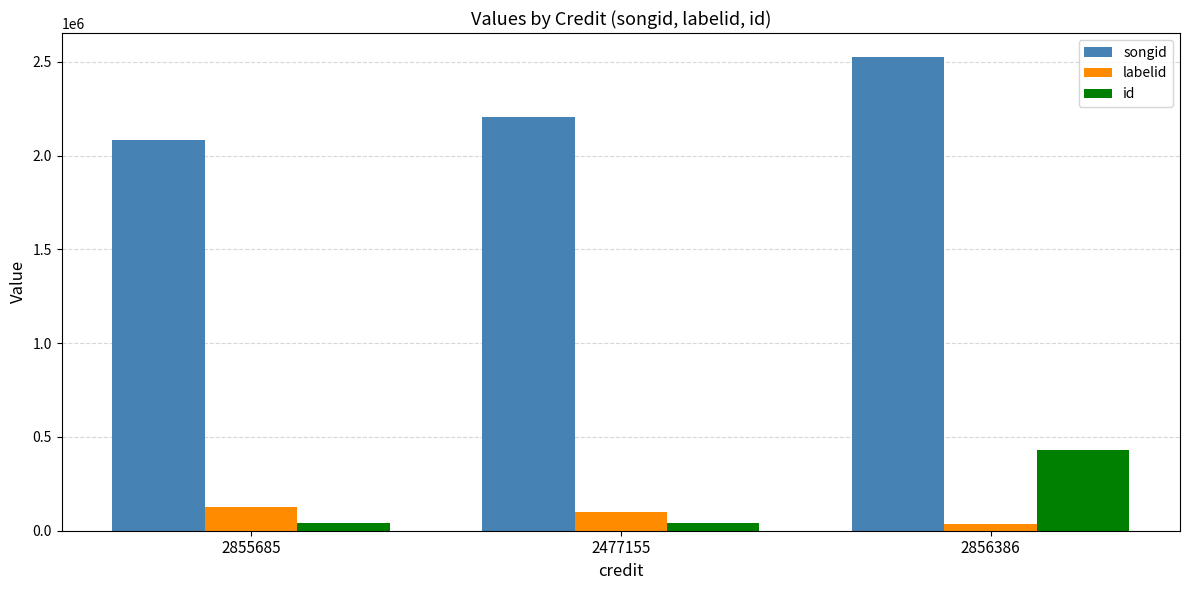

At 2855685, list the series in order from smallest to largest.

id, labelid, songid